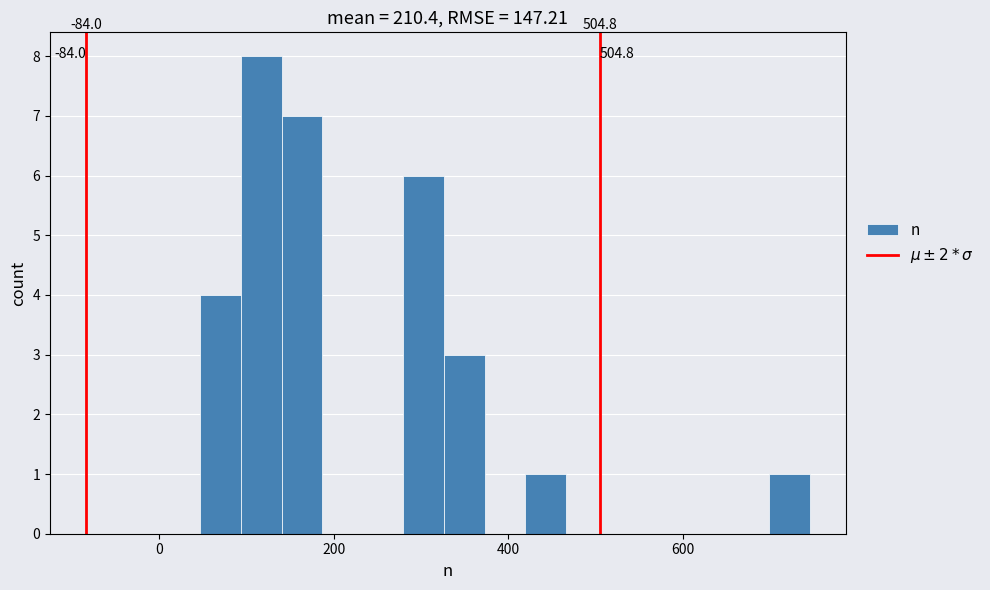

Around what value on the x-axis is the tallest bar? Give the approximate position of its centre, as read against the axis.

120